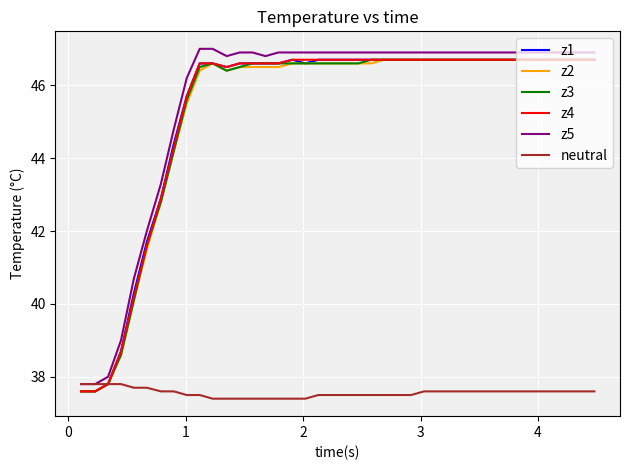

What is the highest value of the z2 series?

46.7